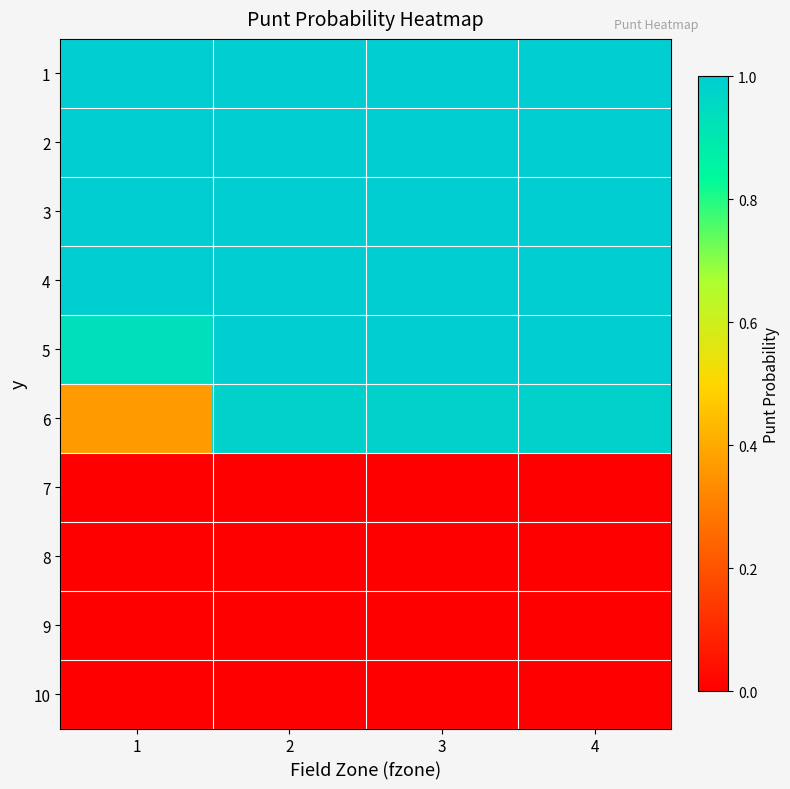

List the series in order of their peak value, lowest first.

7, 8, 9, 10, 6, 1, 2, 3, 4, 5